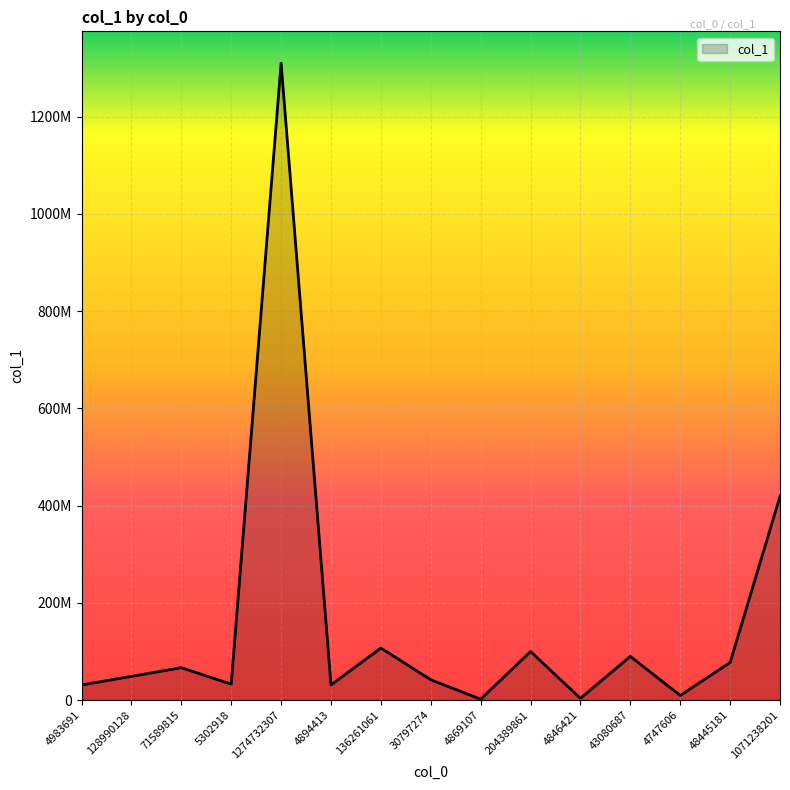

Is this an area chart (filled region under the line)?

Yes